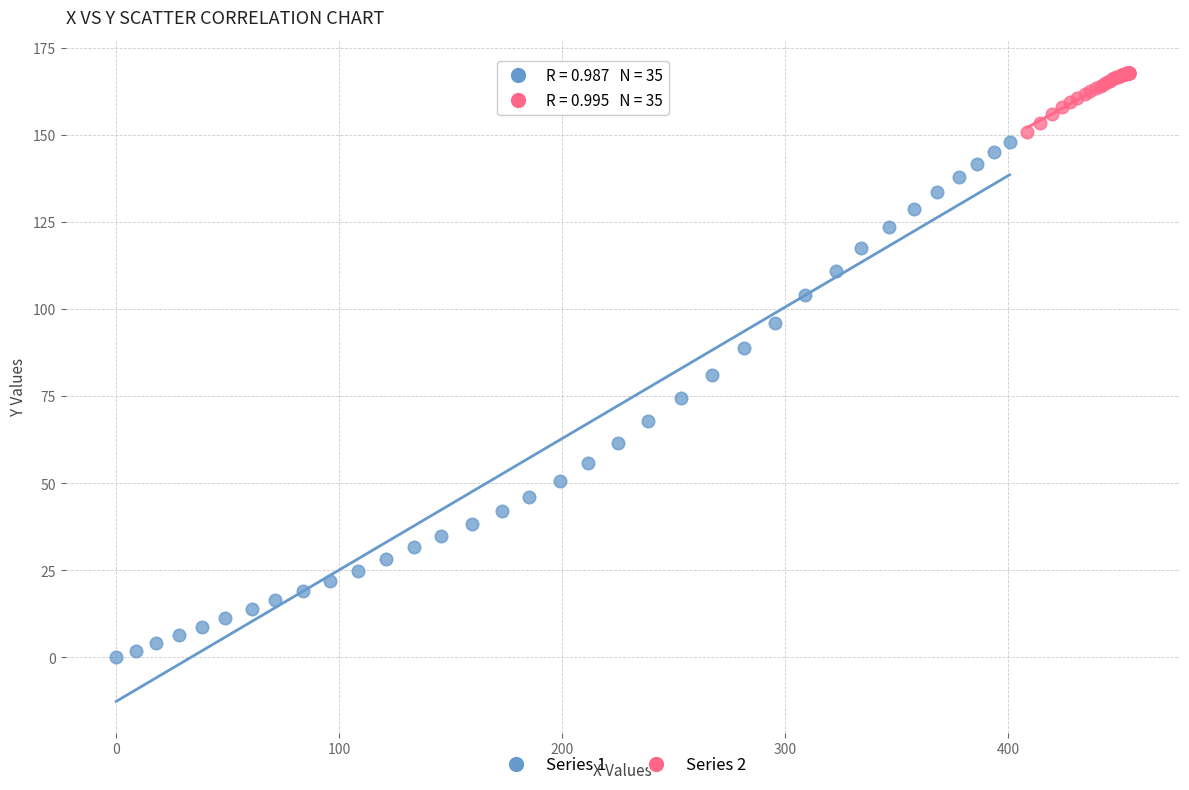

Which series contains the lowest Y value?

Series 1